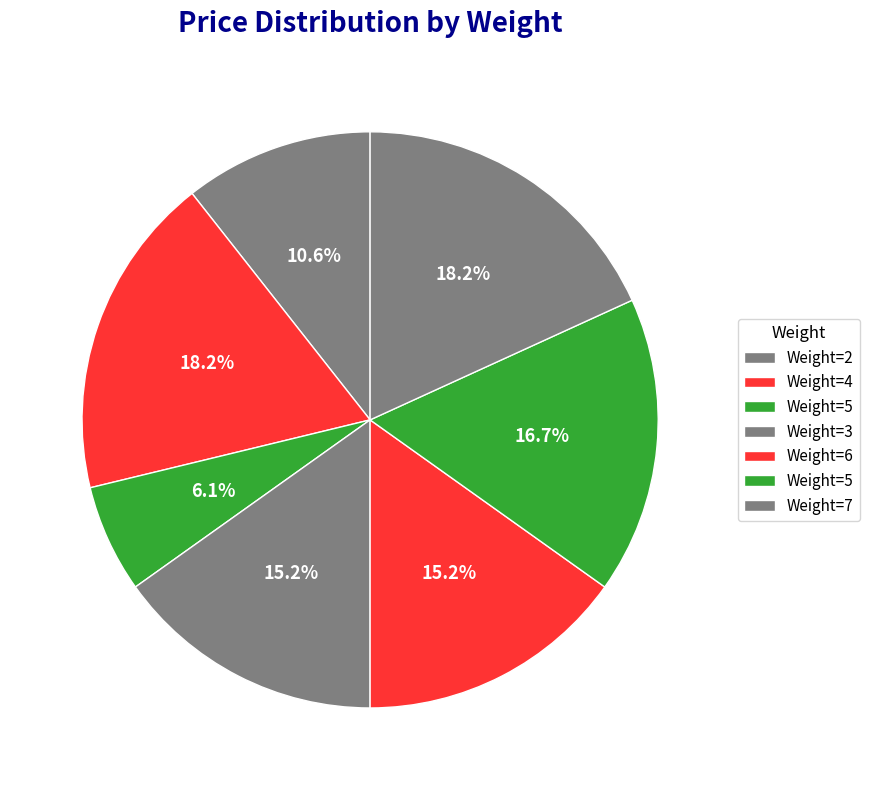

Rank the categories by value from highest to lowest.

4, 7, 5, 3, 6, 2, 5